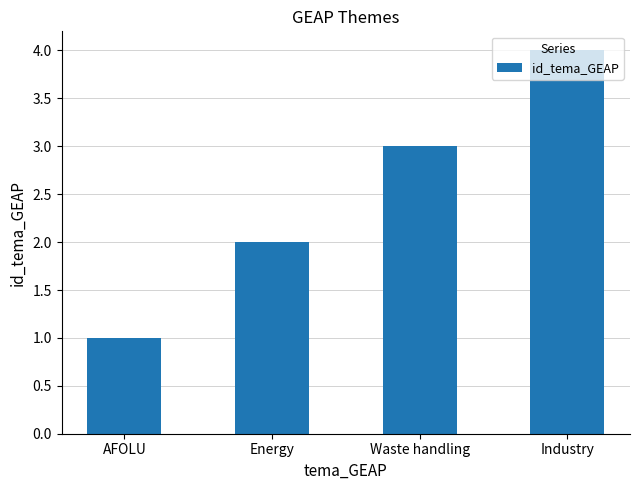

What is the difference between the maximum and second lowest values?

2